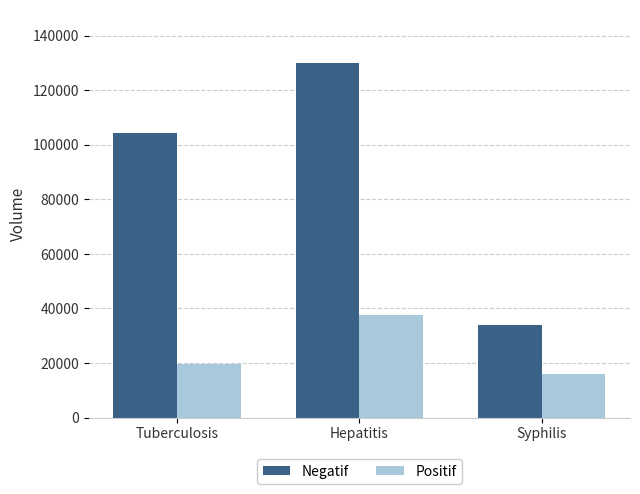

At which category is the sum across all series the highest?

Hepatitis